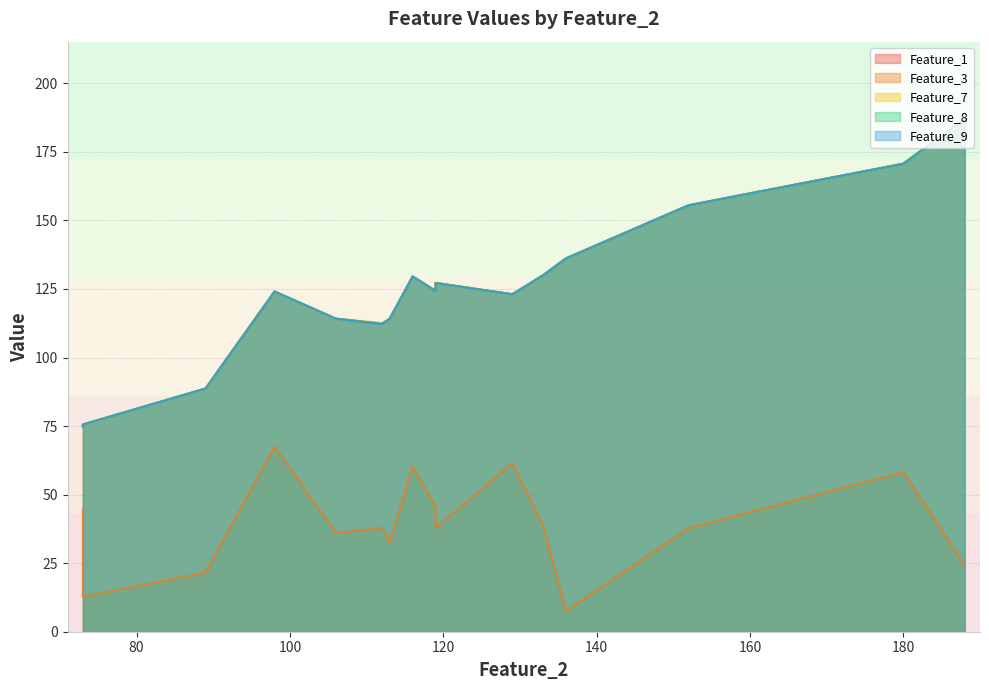

True or false: Feature_1 and Feature_8 cross at least once.

False